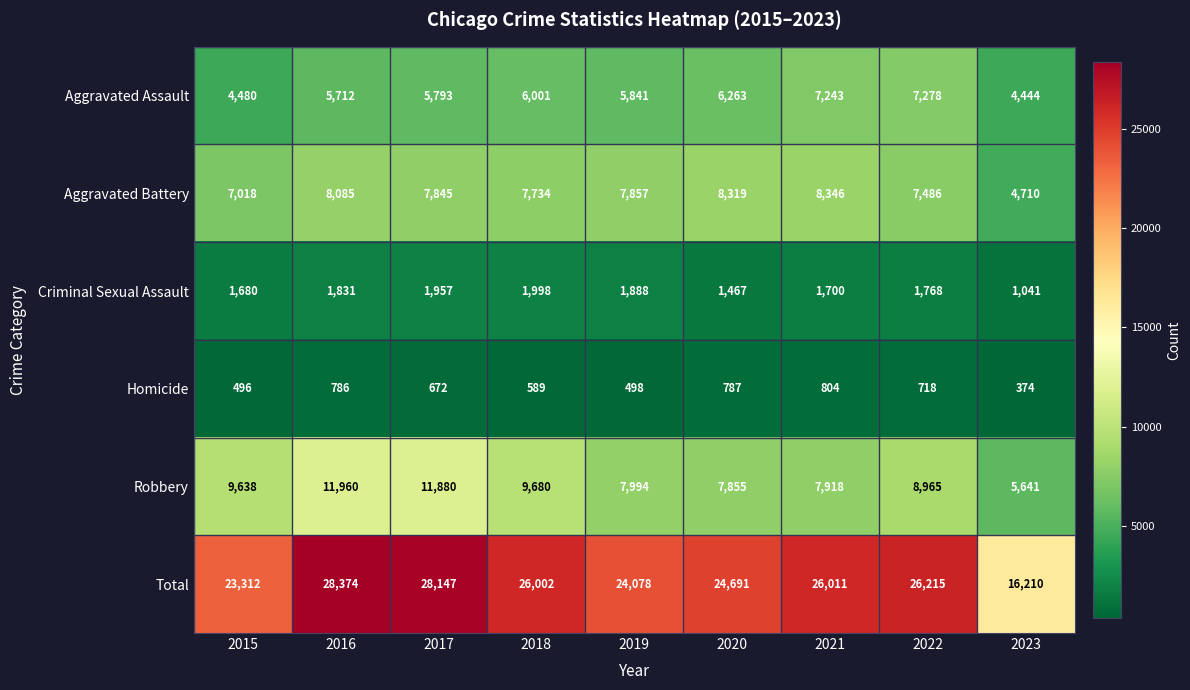

Count the number of categories in the chart.

9